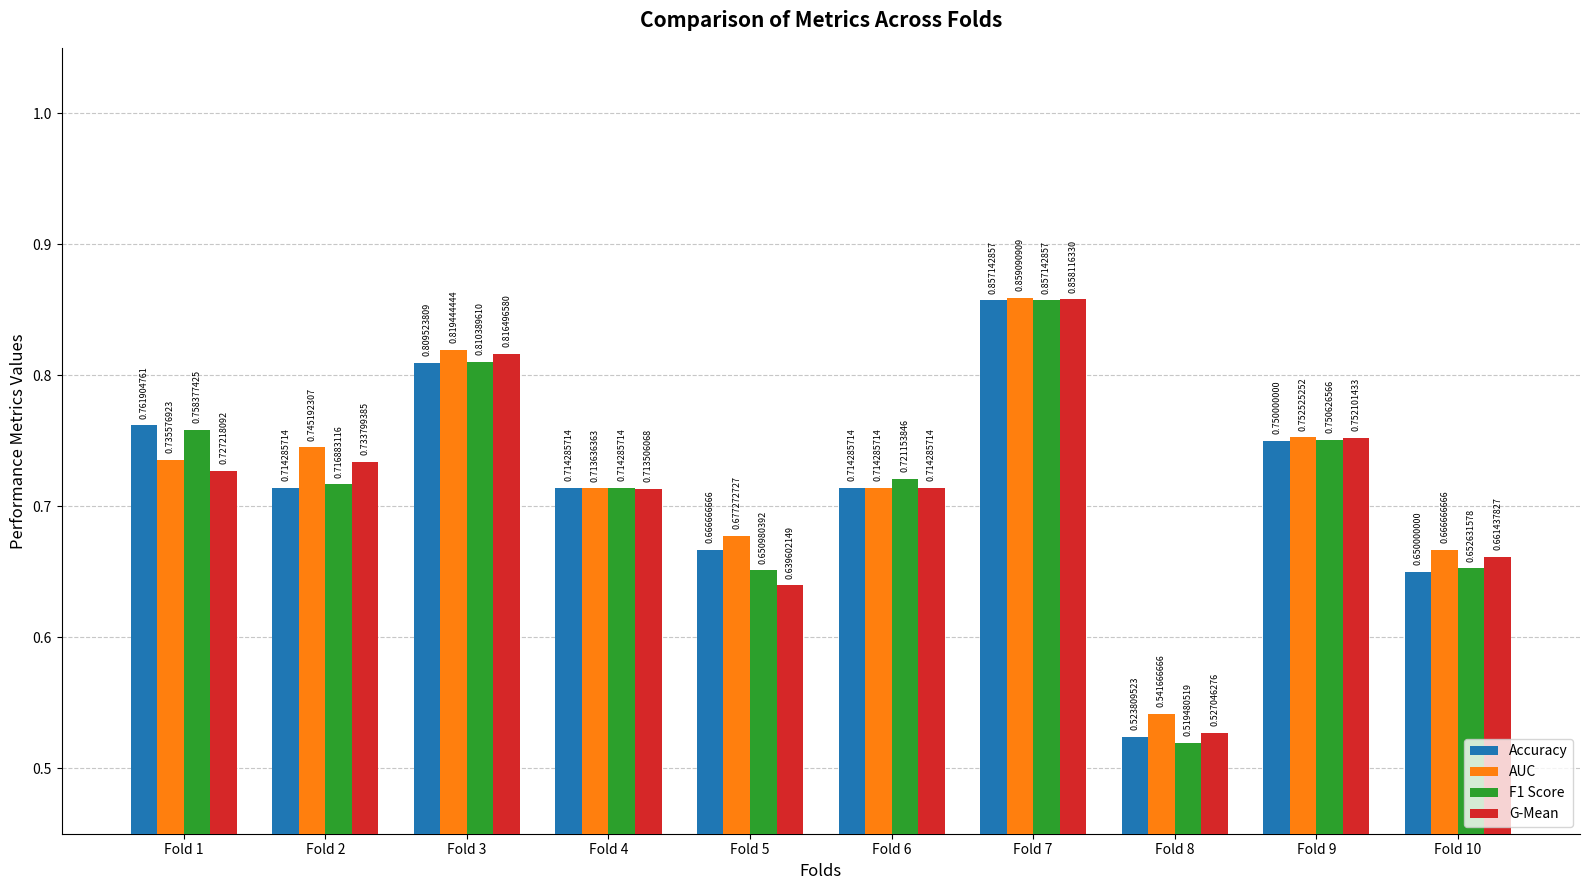

At Fold 3, list the series in order from largest to smallest.

AUC, G-Mean, F1 Score, Accuracy